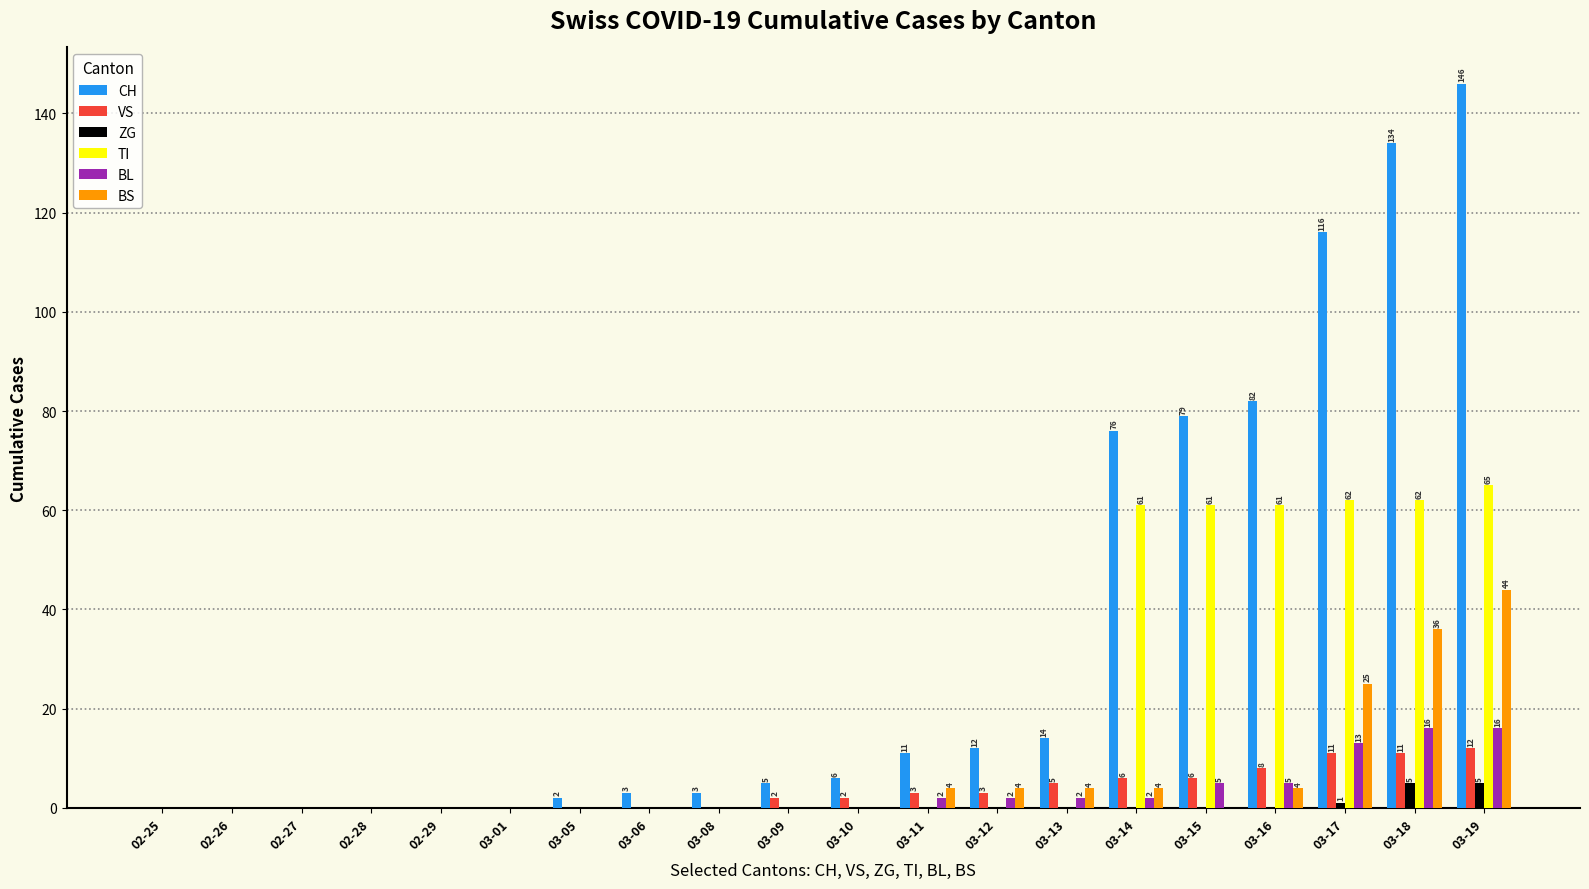

How many groups of bars are there?

20